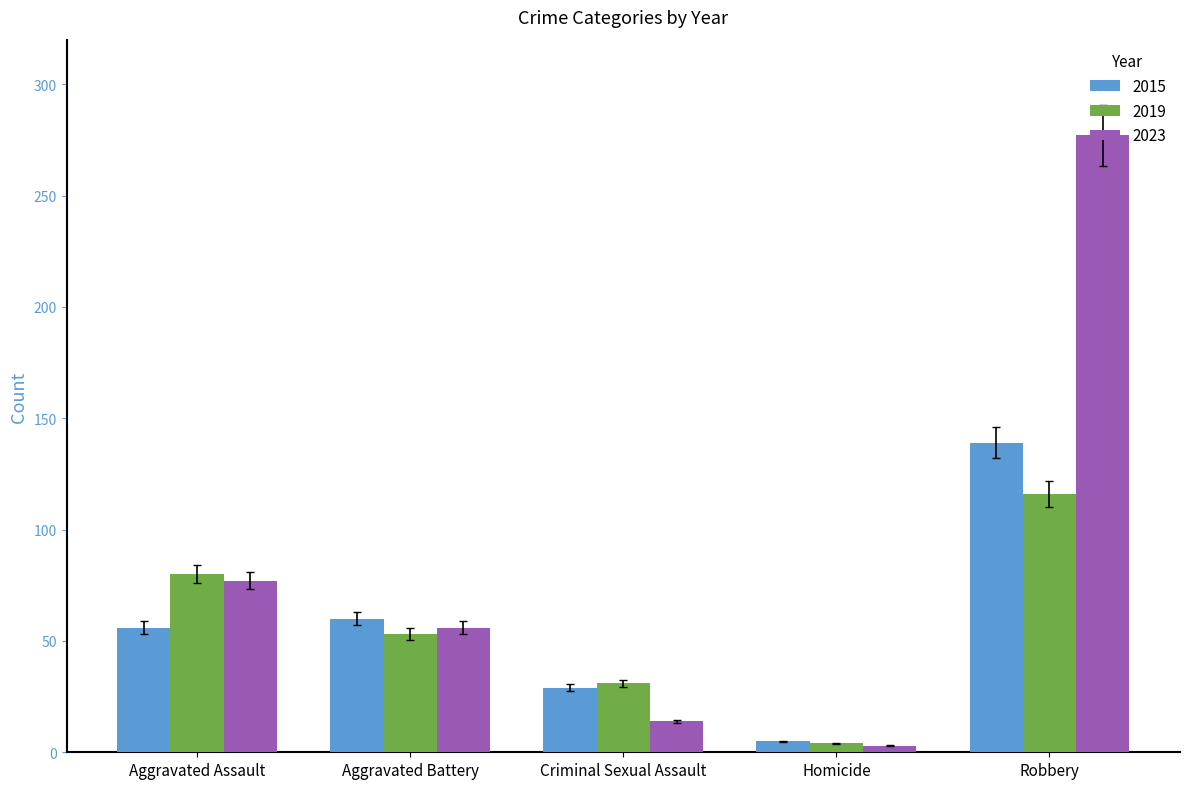

What is the difference between the maximum and second lowest values in the 2019 series?

85